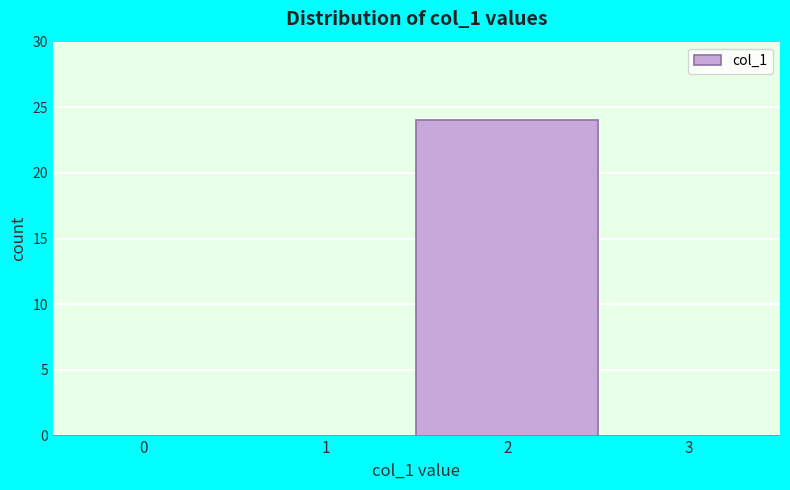

Reading left to right, extract all data points from this chart.

0=0	1=0	2=24	3=0